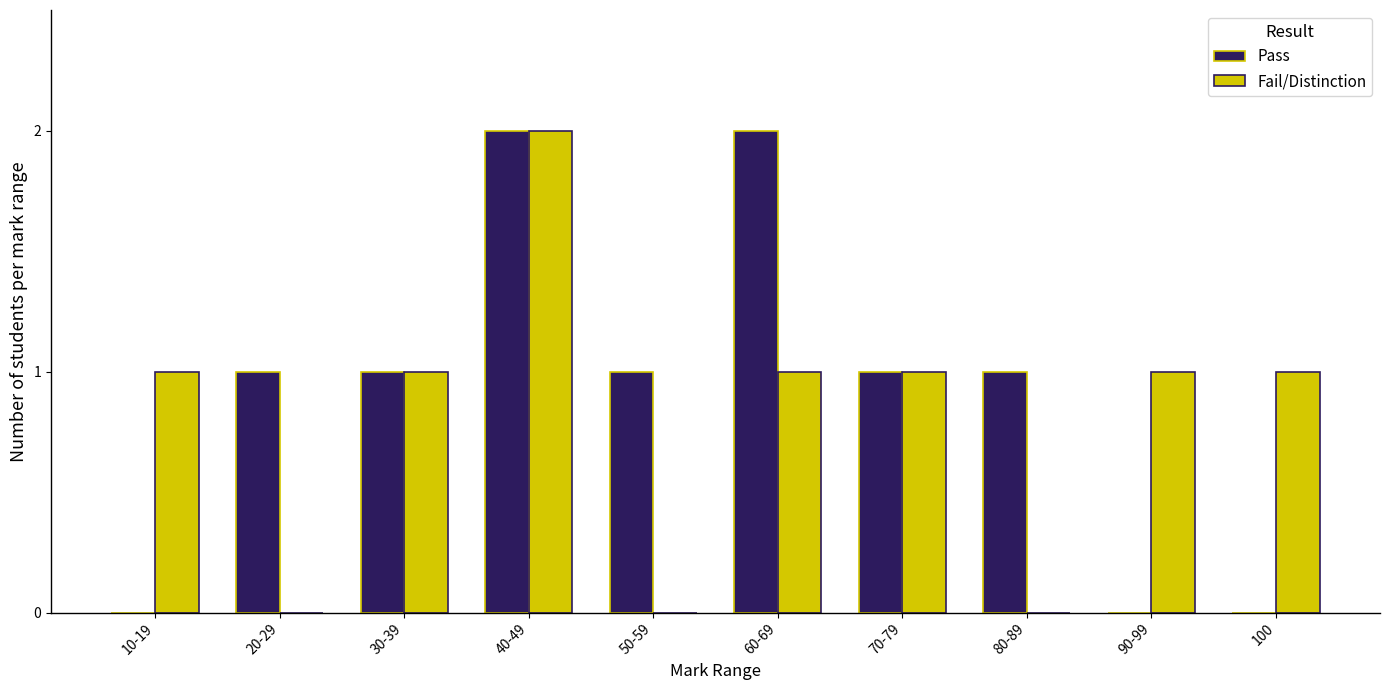

What is the highest value of the Pass series?

2